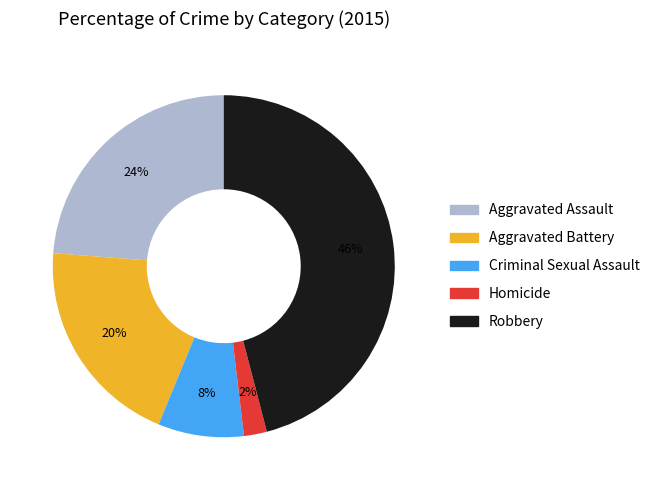

Combined, do Robbery and Criminal Sexual Assault account for over 50%?

Yes